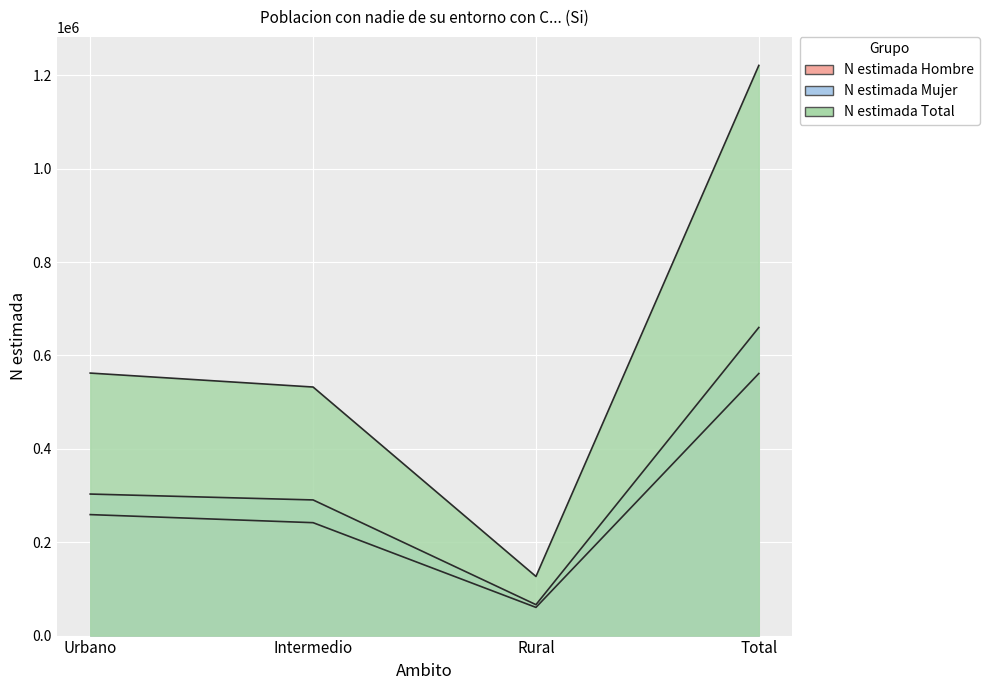

What is the difference between the maximum and minimum values in the N estimada Hombre series?

500978